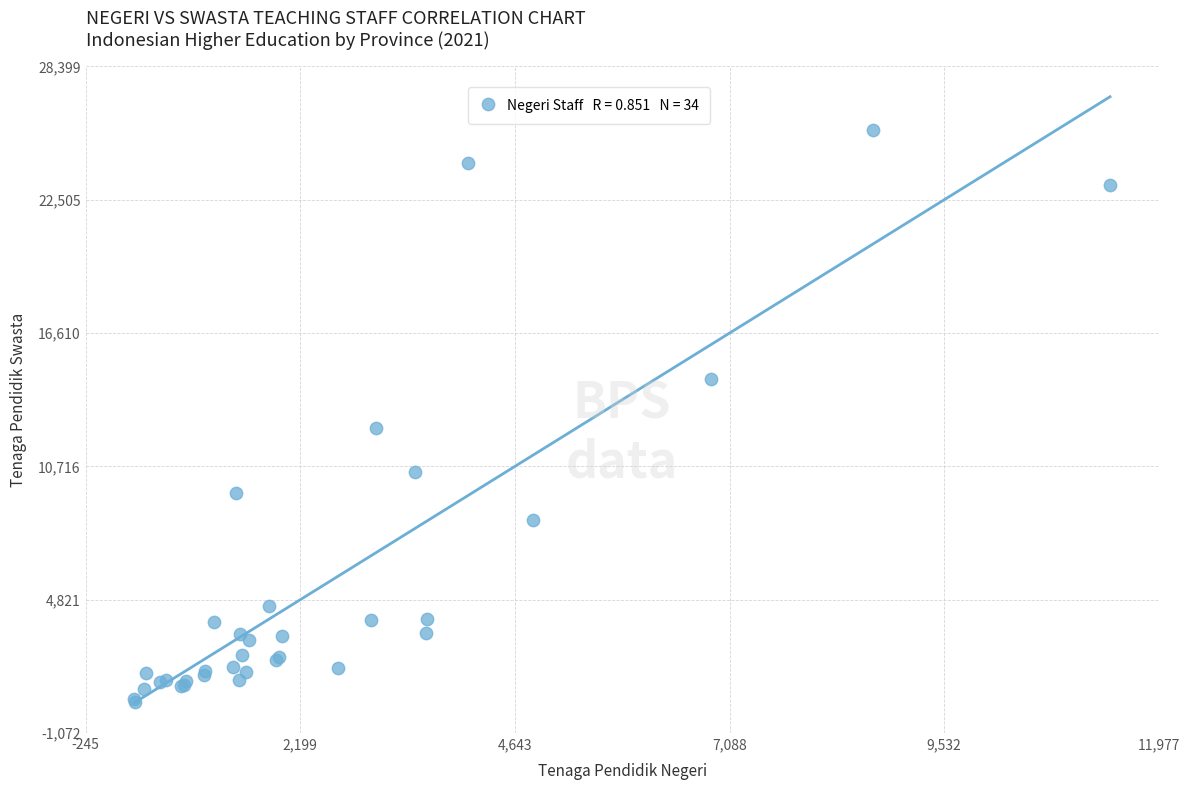

What Y value in the scatter plot is closest to 12949?

12431